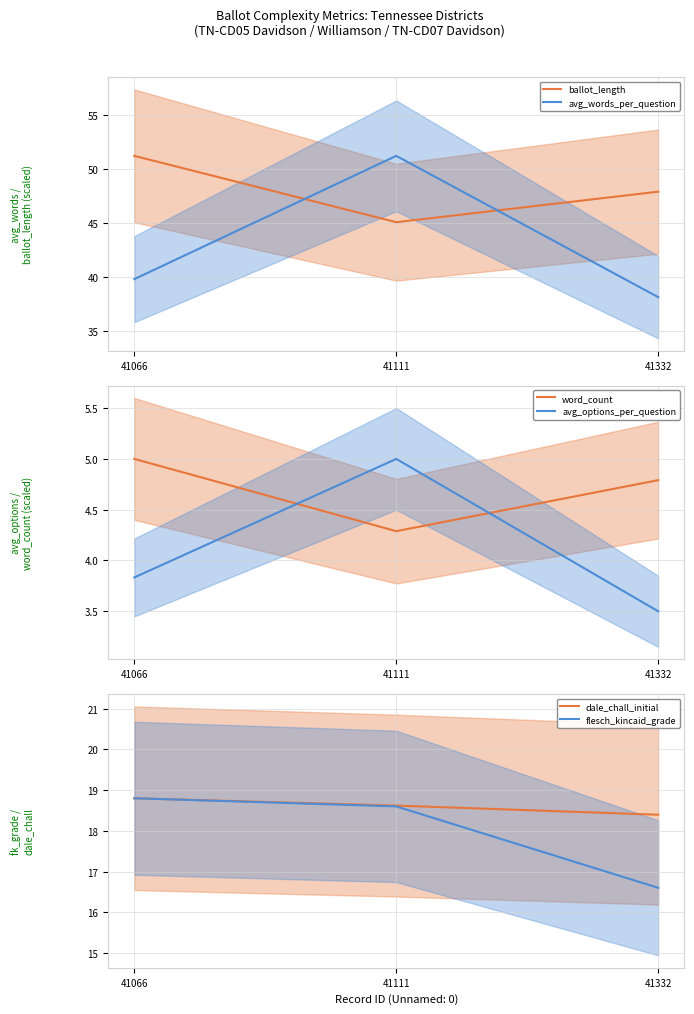

List the labels in order of ballot_length value, largest first.

41066, 41332, 41111